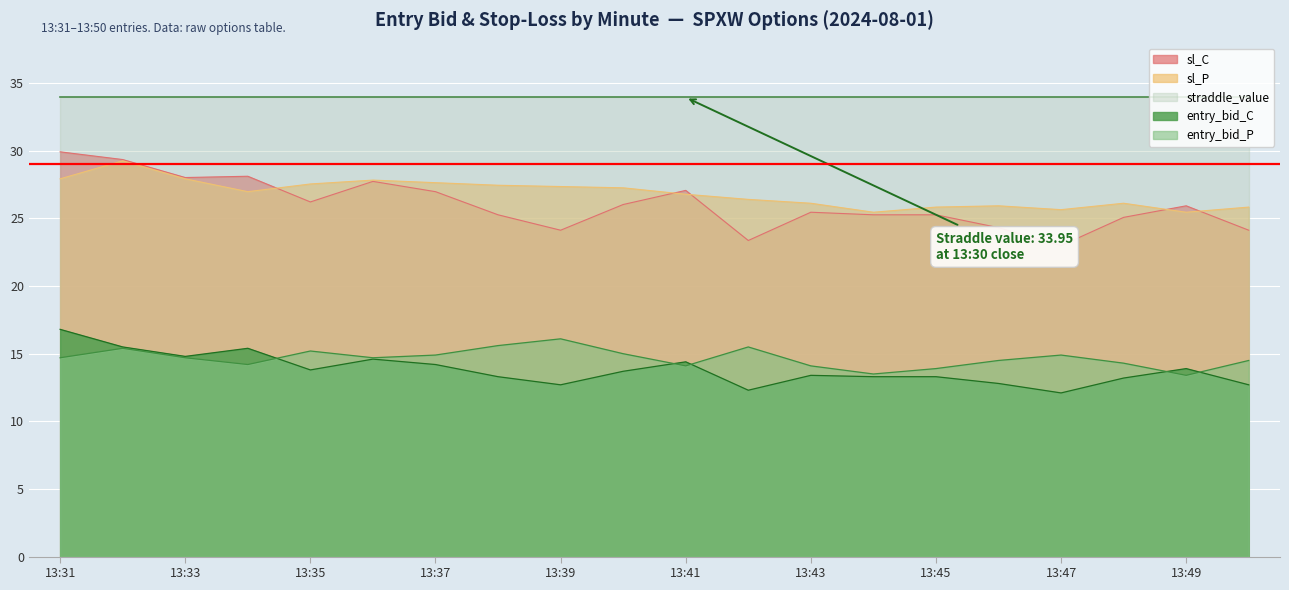

At which category is the sum across all series the highest?

13:32